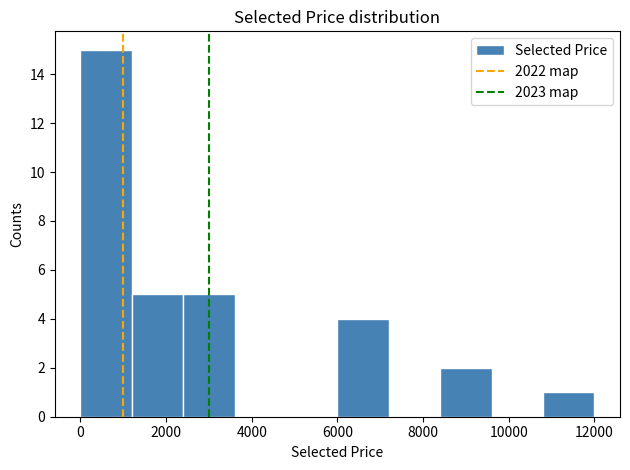

Reading left to right, list every bar in this chart as the range it spans on the x-axis followed by its height. The values are not printed on the chart, so give them approximately, as read against the axis.

0 to 1200: 15
1200 to 2400: 5
2400 to 3600: 5
3600 to 4800: 0
4800 to 6000: 0
6000 to 7200: 4
7200 to 8400: 0
8400 to 9600: 2
9600 to 10800: 0
10800 to 12000: 1